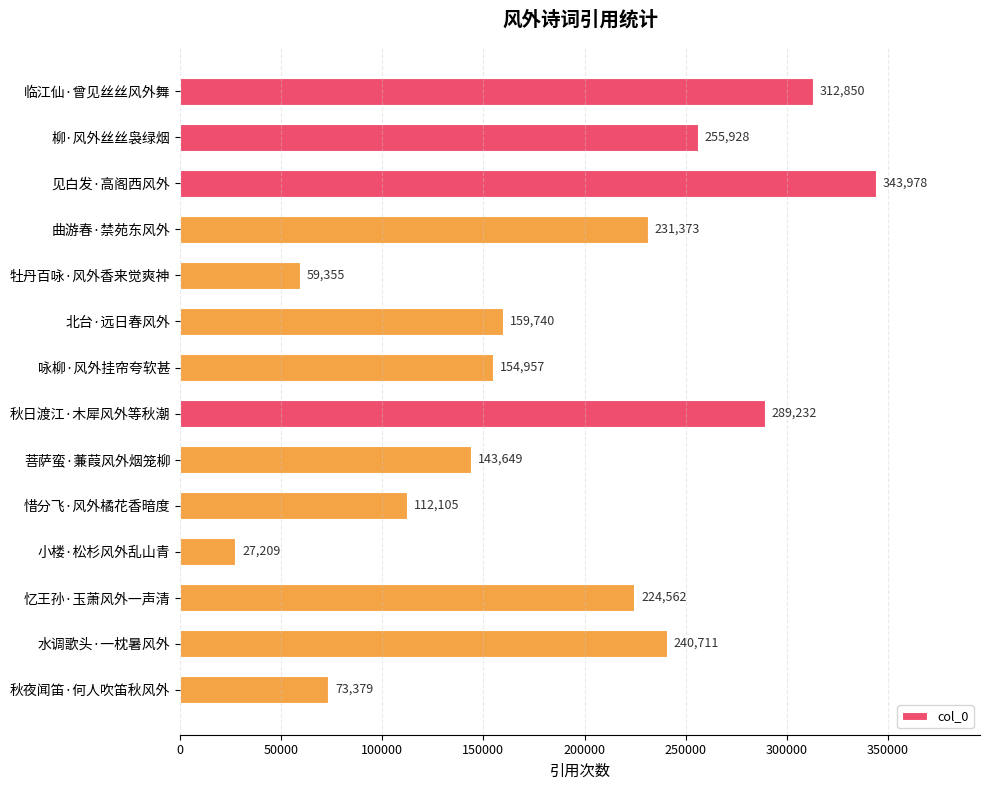

List the labels in order of value, largest first.

见白发·高阁西风外, 临江仙·曾见丝丝风外舞, 秋日渡江·木犀风外等秋潮, 柳·风外丝丝袅绿烟, 水调歌头·一枕暑风外, 曲游春·禁苑东风外, 忆王孙·玉萧风外一声清, 北台·远日春风外, 咏柳·风外挂帘夸软甚, 菩萨蛮·蒹葭风外烟笼柳, 惜分飞·风外橘花香暗度, 秋夜闻笛·何人吹笛秋风外, 牡丹百咏·风外香来觉爽神, 小楼·松杉风外乱山青